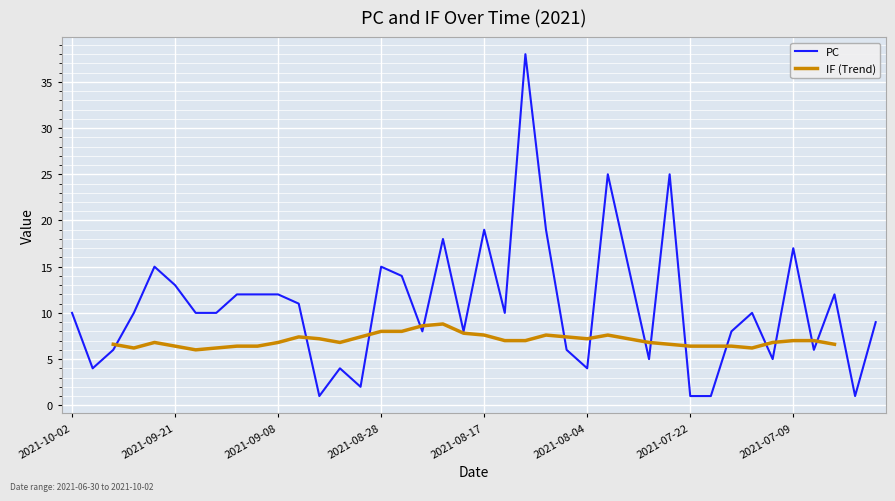

Rank the categories by value from highest to lowest.

2021-08-12, 2021-08-01, 2021-07-24, 2021-08-17, 2021-08-10, 2021-08-21, 2021-07-09, 2021-09-23, 2021-08-28, 2021-07-31, 2021-08-25, 2021-09-21, 2021-09-13, 2021-09-11, 2021-09-08, 2021-07-05, 2021-09-07, 2021-10-02, 2021-09-24, 2021-09-16, 2021-09-14, 2021-08-15, 2021-07-17, 2021-06-30, 2021-08-24, 2021-08-20, 2021-07-20, 2021-09-29, 2021-08-06, 2021-07-06, 2021-07-27, 2021-07-11, 2021-09-30, 2021-09-01, 2021-08-04, 2021-08-30, 2021-09-04, 2021-07-22, 2021-07-21, 2021-07-01